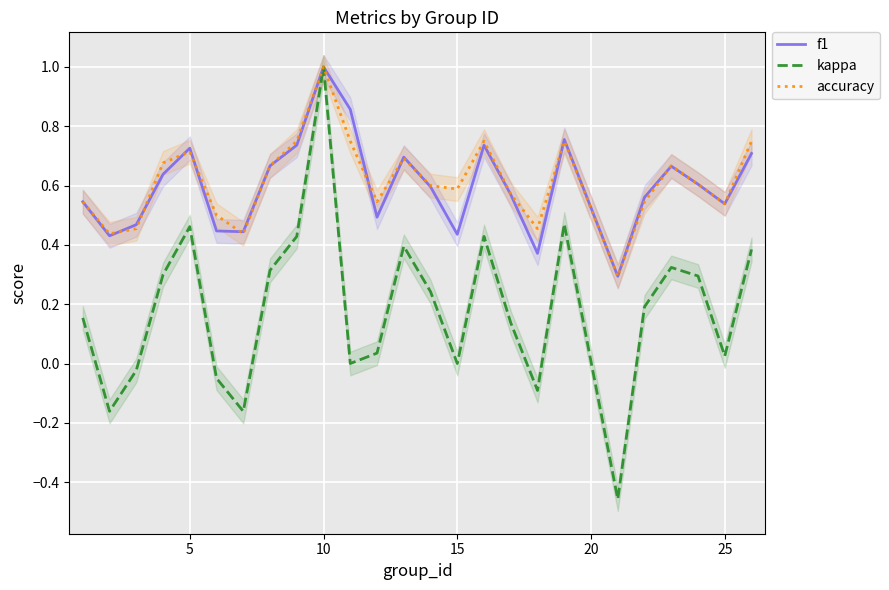

The f1 series shows 0.3 at 15. True or false?

False